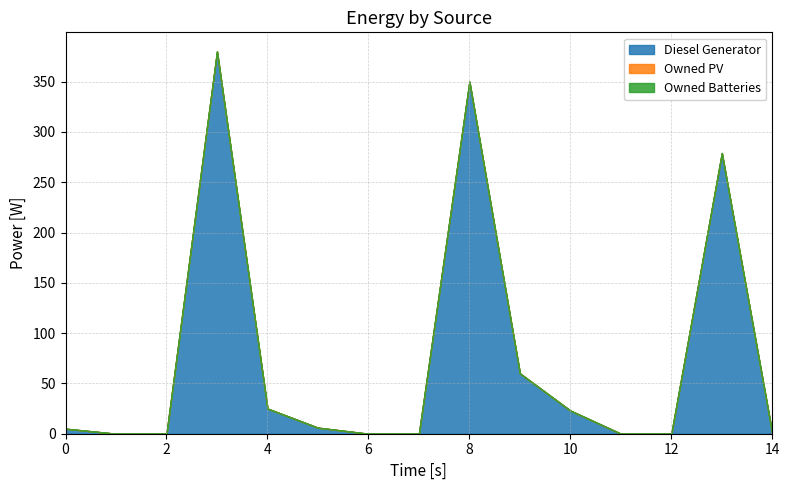

Reading left to right, list all the values displayed in this chart.

Diesel Generator: 5	0	0	380	25	6	0	0	350	60	23	0	0	279	0
Owned PV: 0	0	0	0	0	0	0	0	0	0	0	0	0	0	0
Owned Batteries: 0	0	0	0	0	0	0	0	0	0	0	0	0	0	0